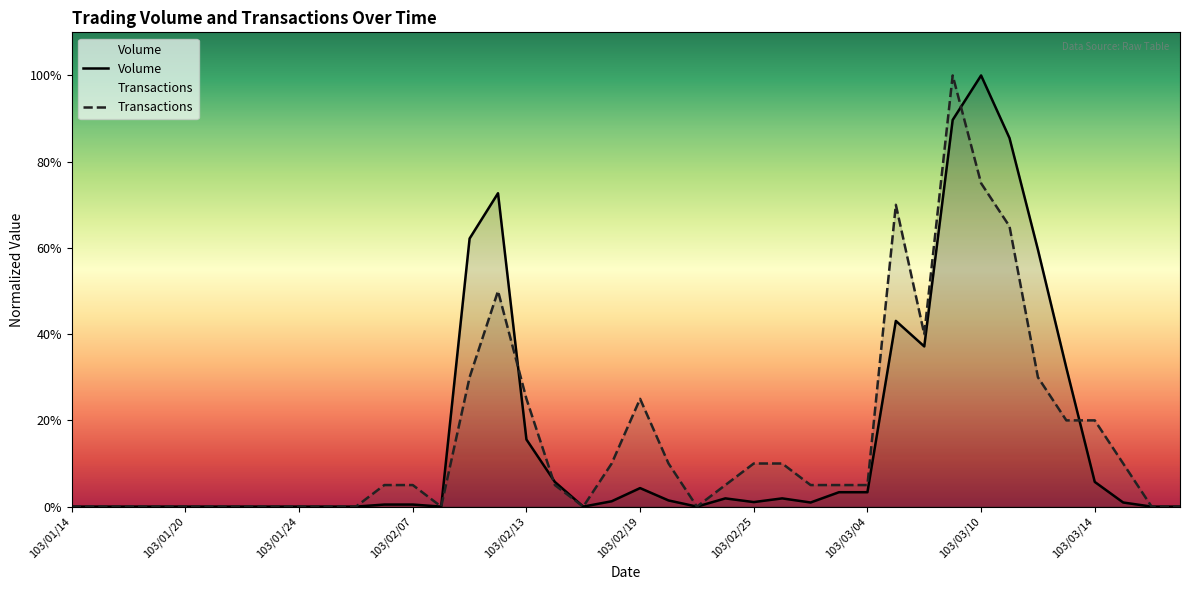

Between 103/01/17 and 103/02/11, which series saw the biggest shift?

Volume